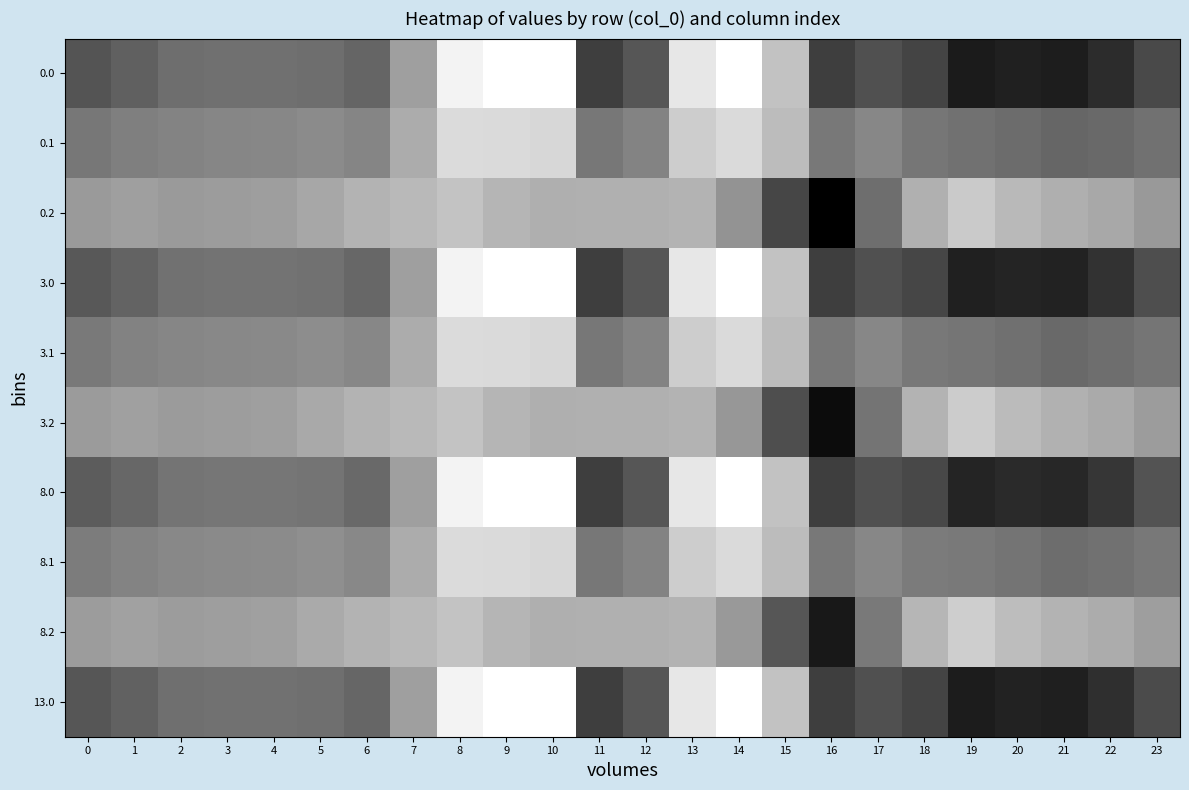

What is the smallest value displayed?

-721.2